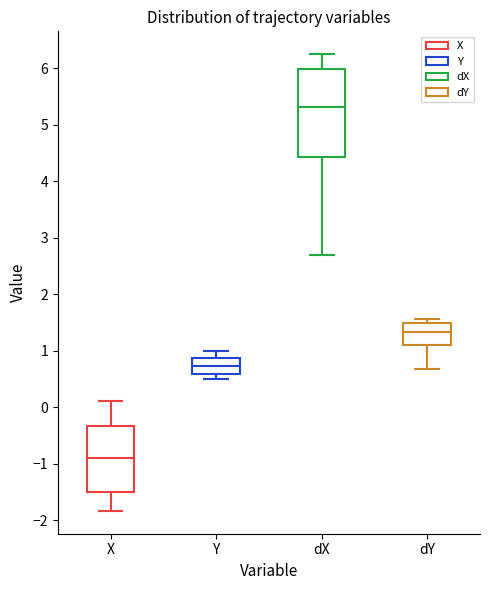

Where is the upper edge of the box for Y on the y-axis? The values are not printed on the chart, so give them approximately, as read against the axis.

0.9